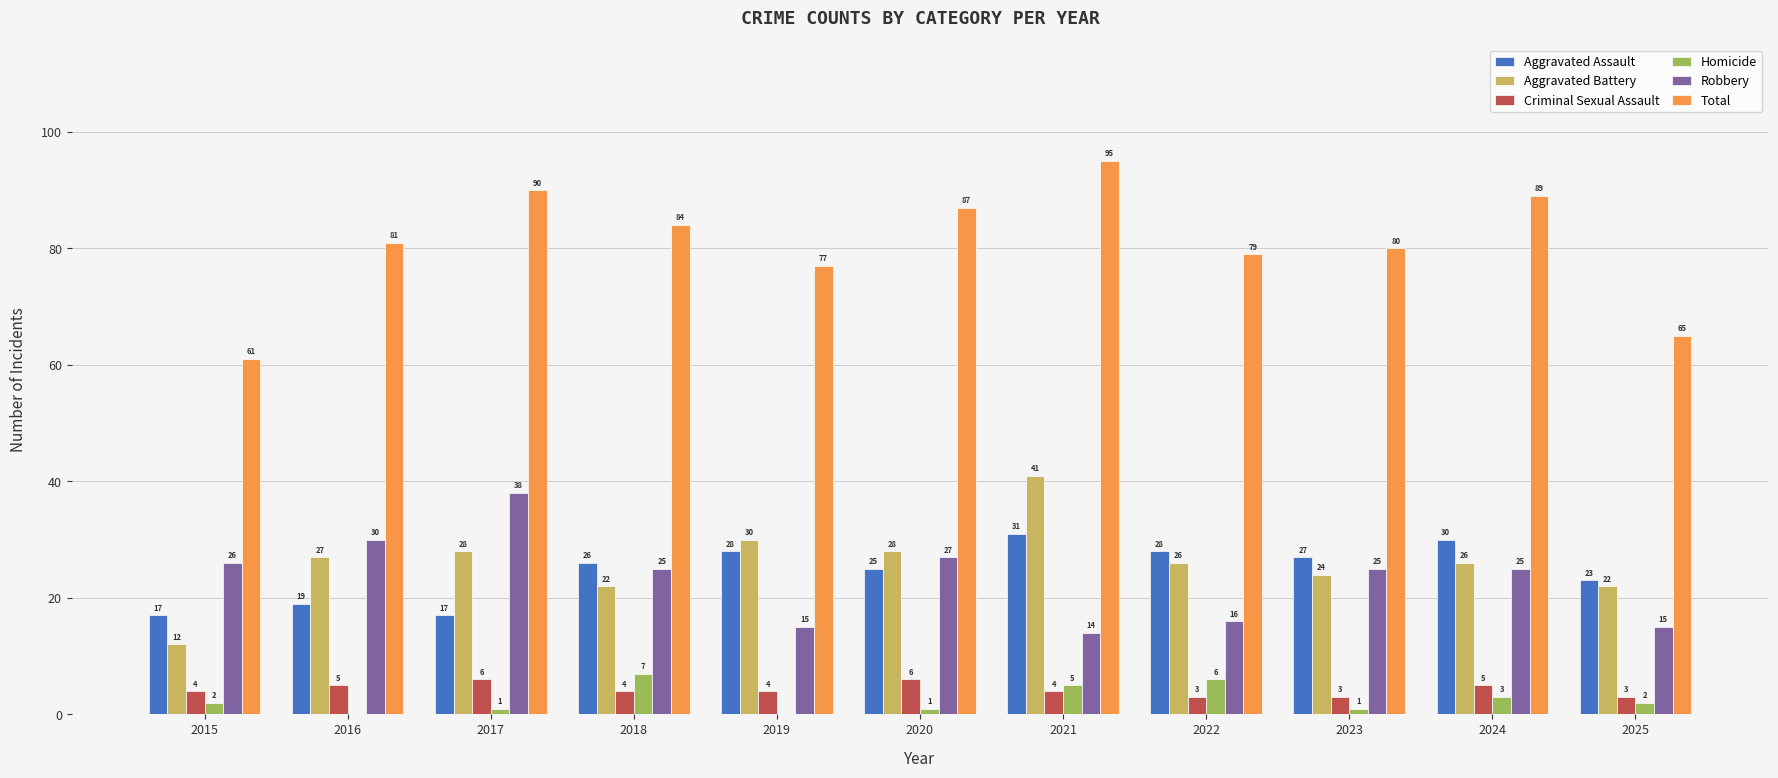

Which series changed the most between 2019 and 2022?

Homicide